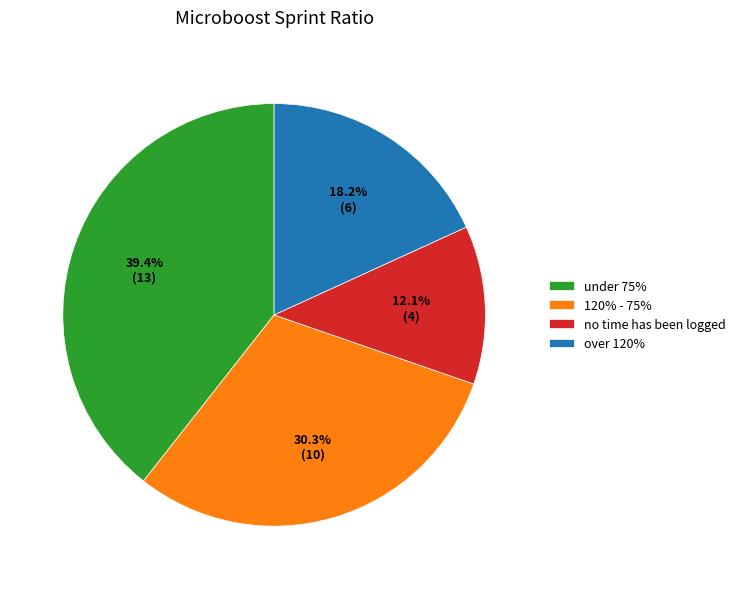

Approximately how many times larger is the value at under 75% compared to over 120%?

2.2